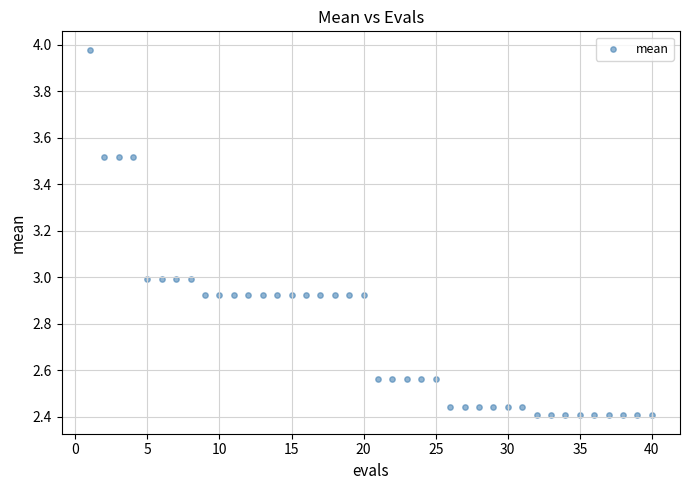

What is the range of Y values (max minus min)?

1.6